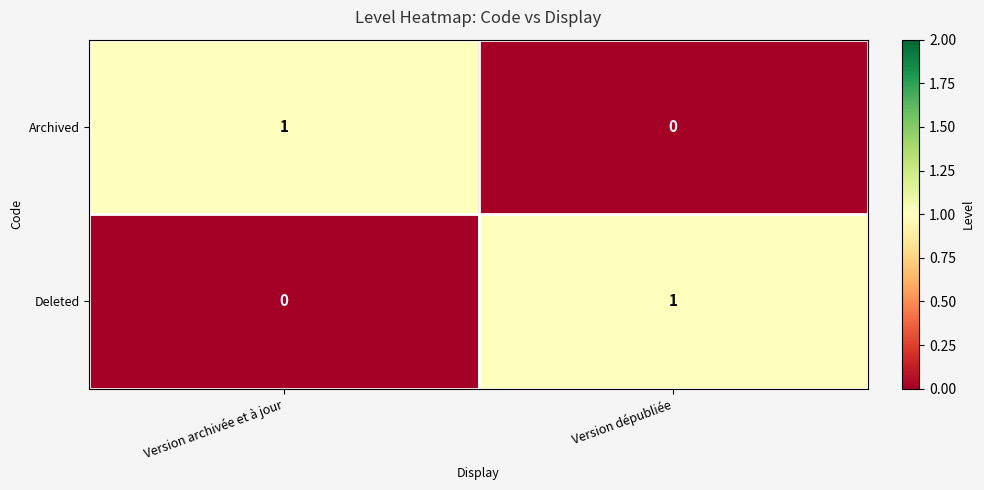

The value of Archived at Version archivée et à jour is 1. True or false?

True